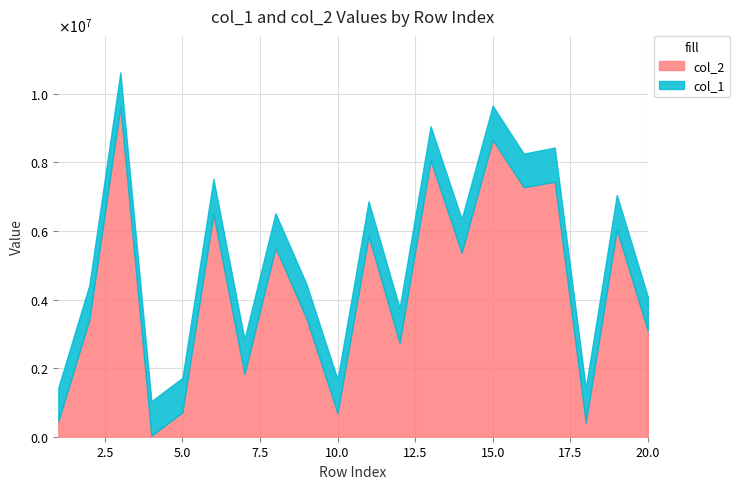

In col_2, how many points are higher than both neighbors (excluding endpoints)?

8